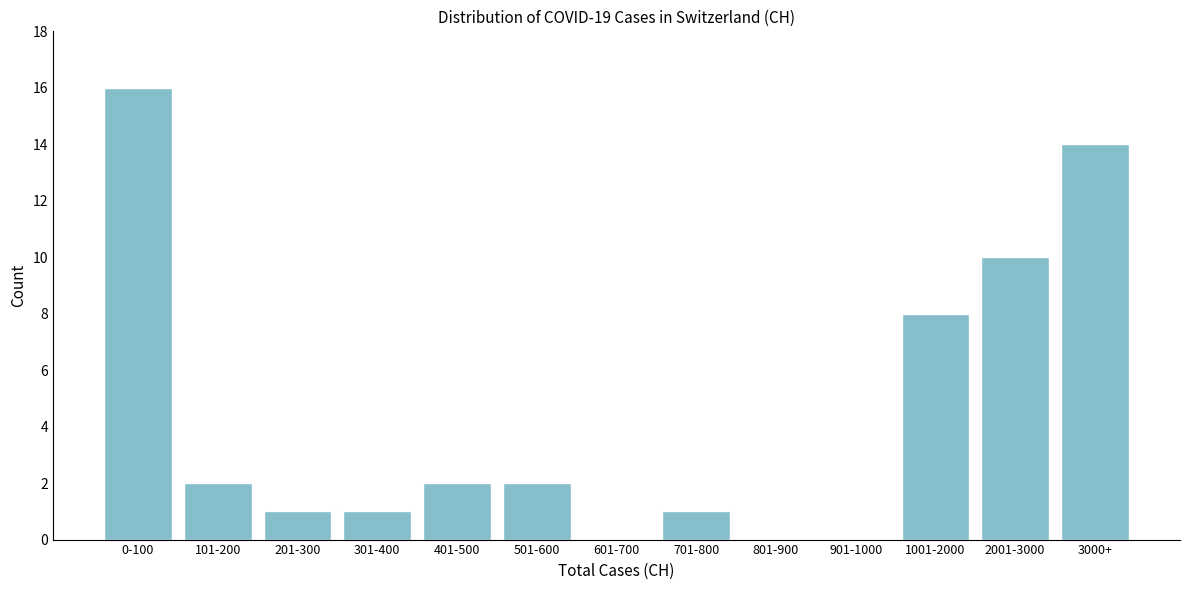

Reading left to right, extract all data points from this chart.

0-100=16	101-200=2	201-300=1	301-400=1	401-500=2	501-600=2	601-700=0	701-800=1	801-900=0	901-1000=0	1001-2000=8	2001-3000=10	3000+=14